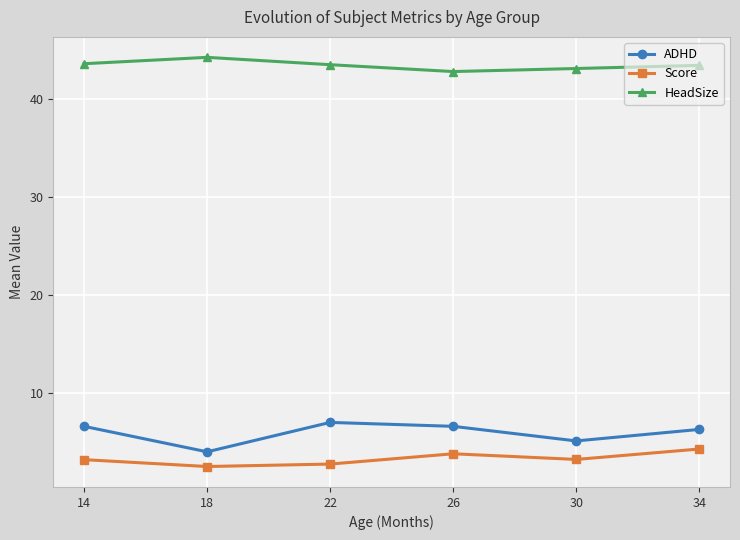

What is the spread (max minus min) of values at 14?

40.4